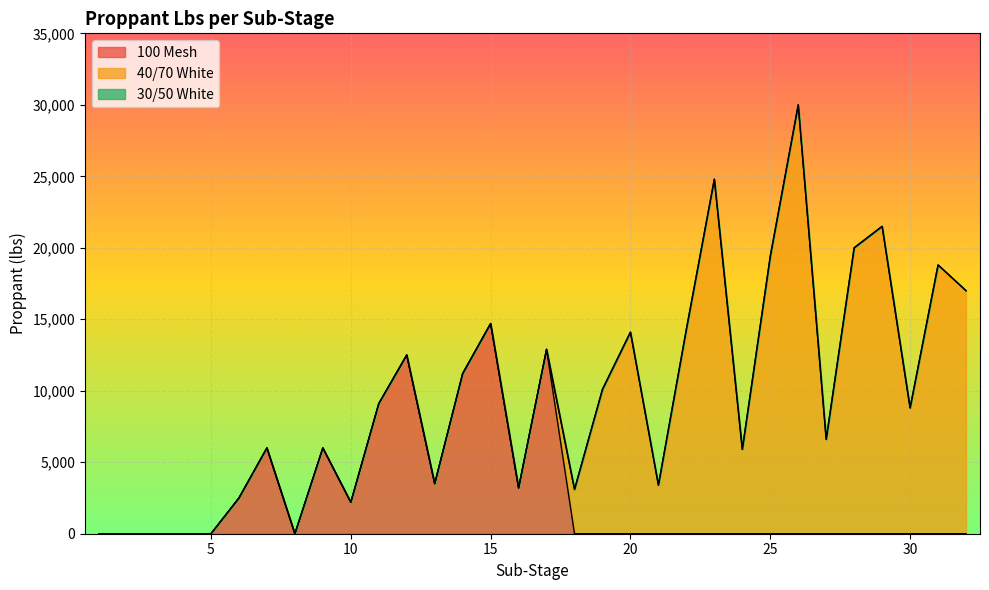

Count the number of data series in this chart.

3